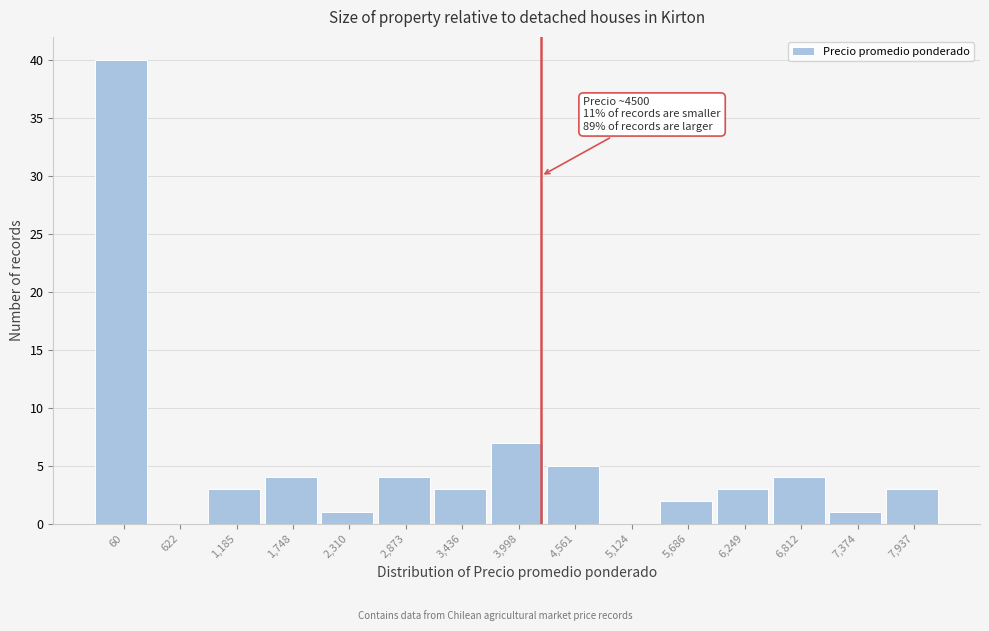

Reading left to right, list all the values displayed in this chart.

60=40	622=0	1,185=3	1,748=4	2,310=1	2,873=4	3,436=3	3,998=7	4,561=5	5,124=0	5,686=2	6,249=3	6,812=4	7,374=1	7,937=3